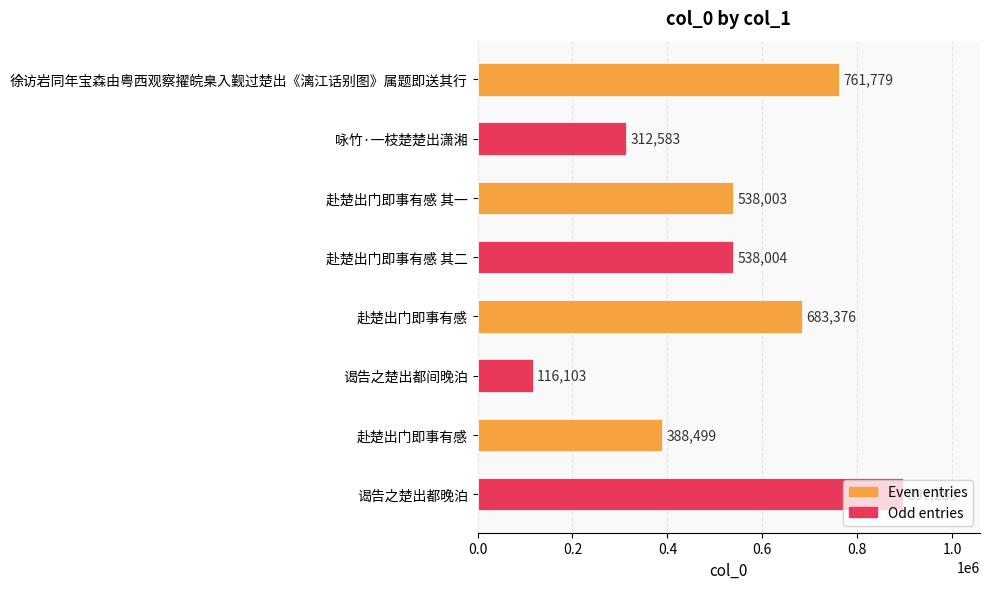

How many series are shown in this chart?

1